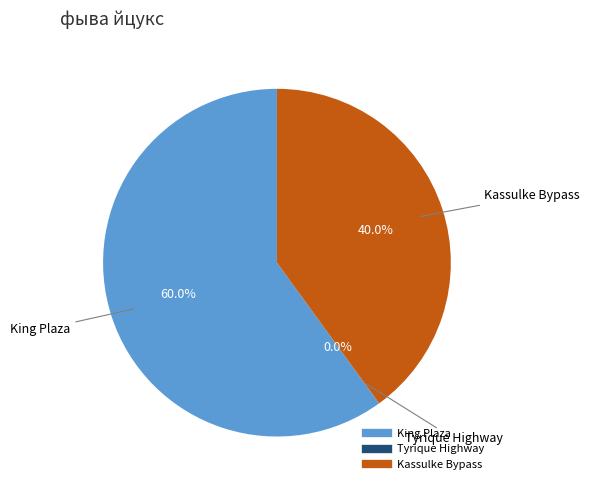

Is it true that Tyrique Highway is 1% of the pie?

False